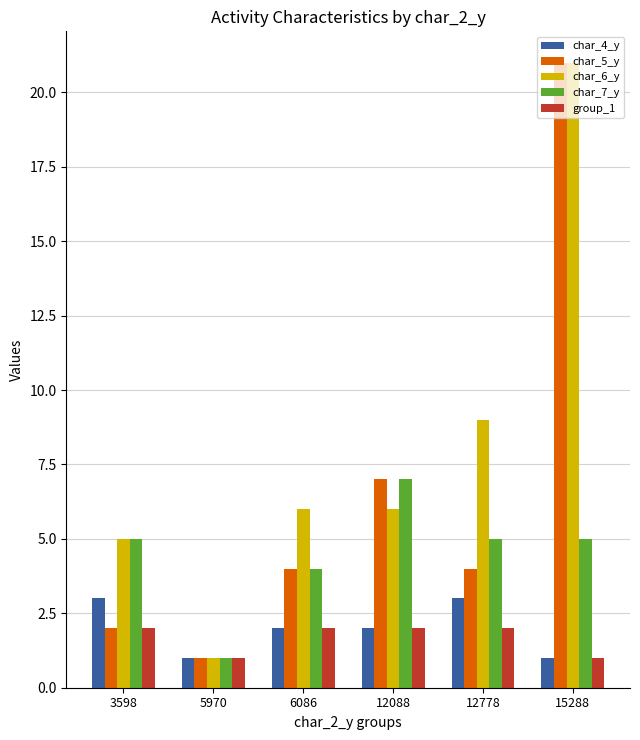

The char_7_y series shows 4 at 6086. True or false?

True